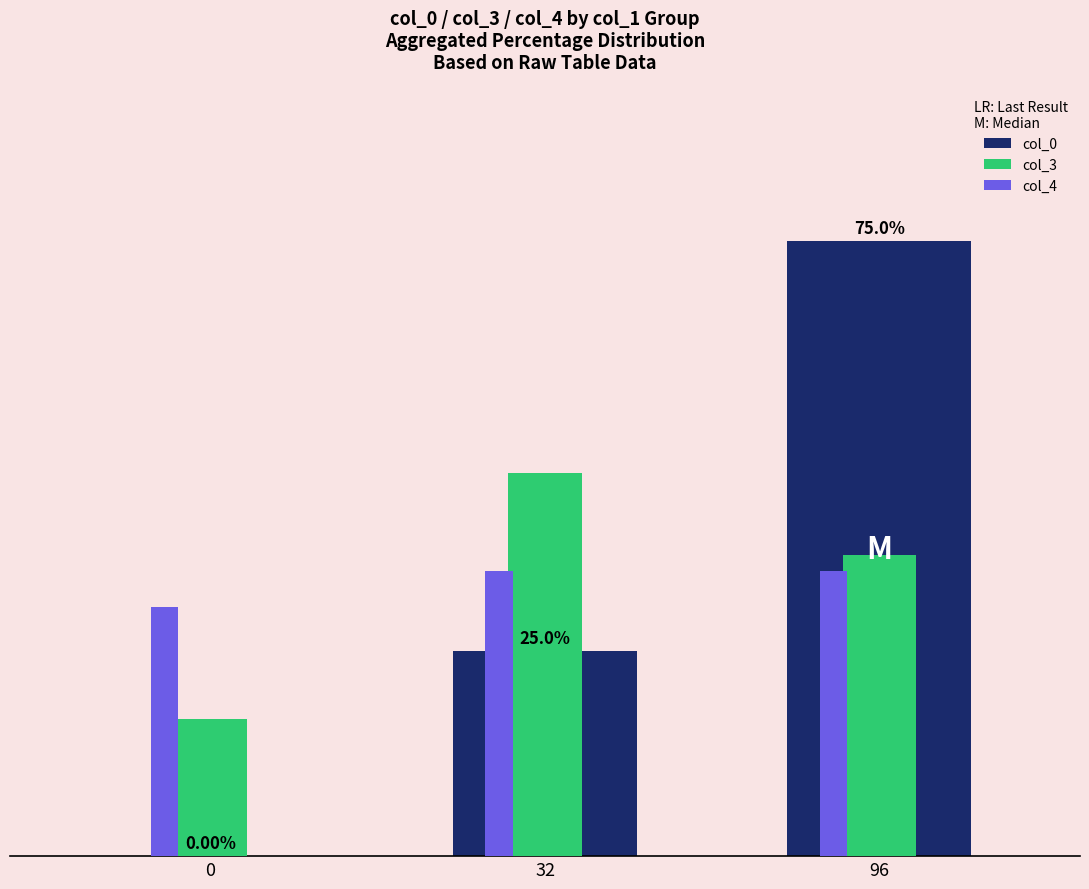

Is it true that col_4 equals 45.5 at 0?

False